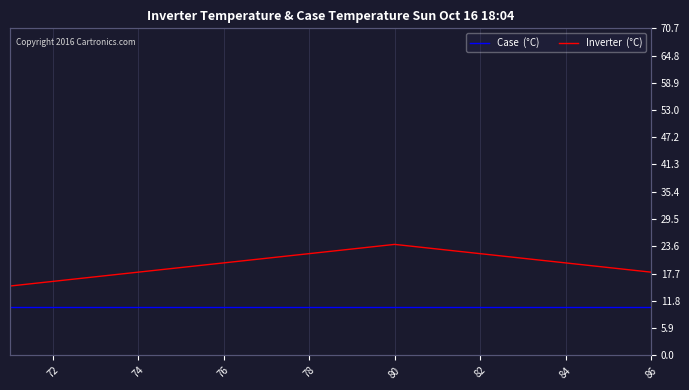

Which series has the largest total across all categories?

Inverter  (°C)